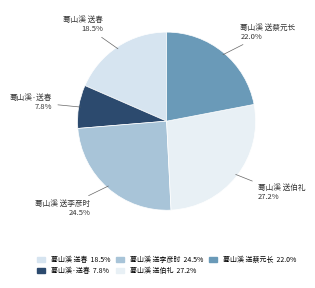

To the nearest percent, what is the difference between the 蓦山溪 送春 and 蓦山溪 送蔡元长 slice percentages?

4%